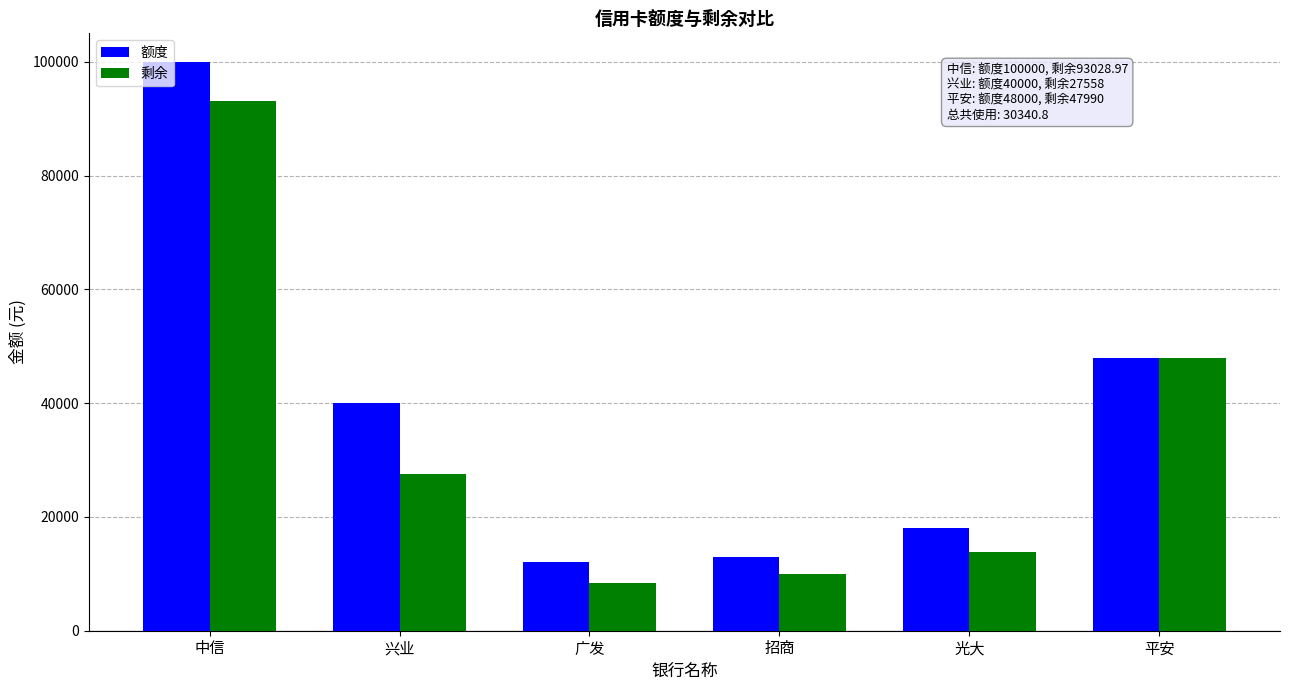

What is the approximate value of 剩余 at 兴业?

27558.0